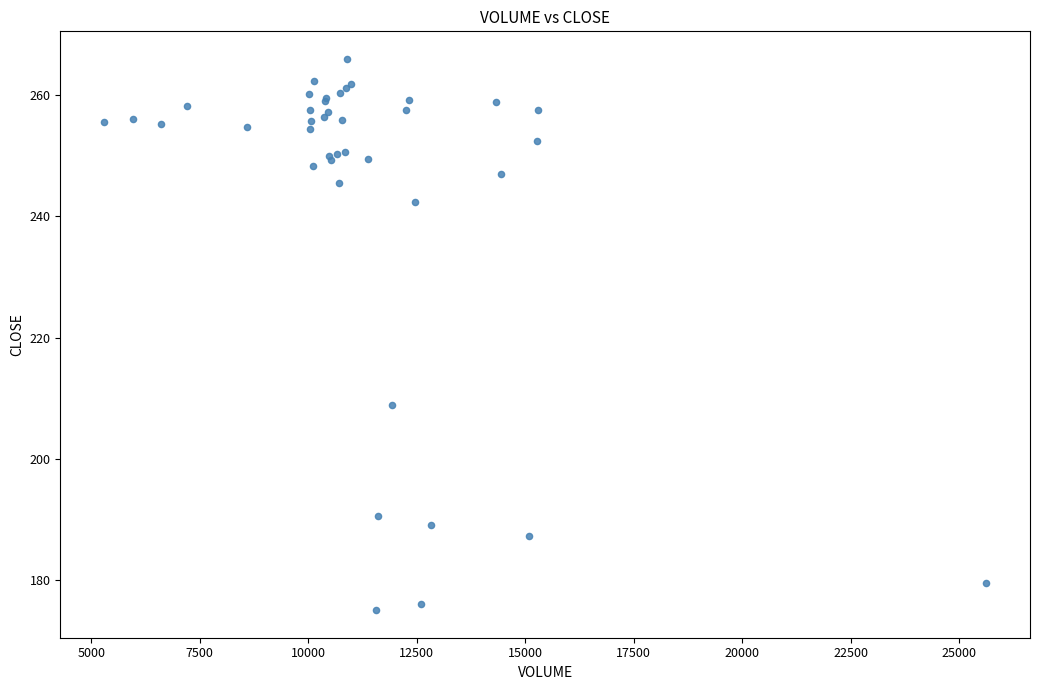

What Y value in the scatter plot is closest to 220?

208.9